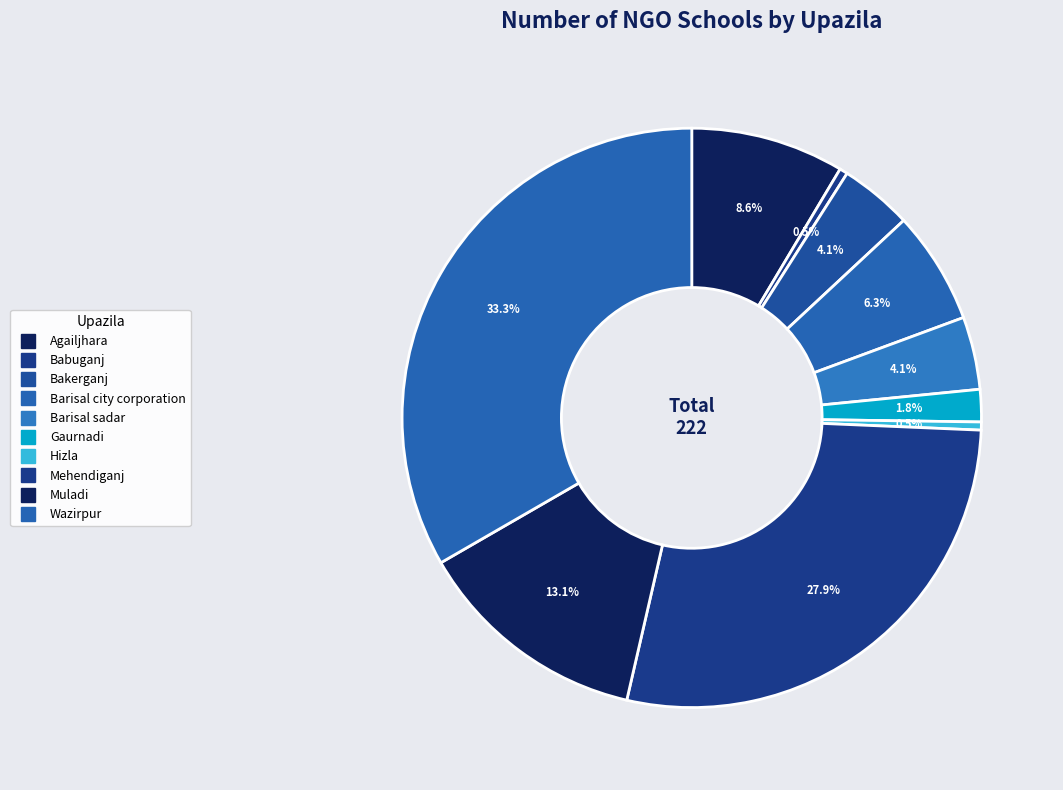

Count the number of slices in the pie.

10